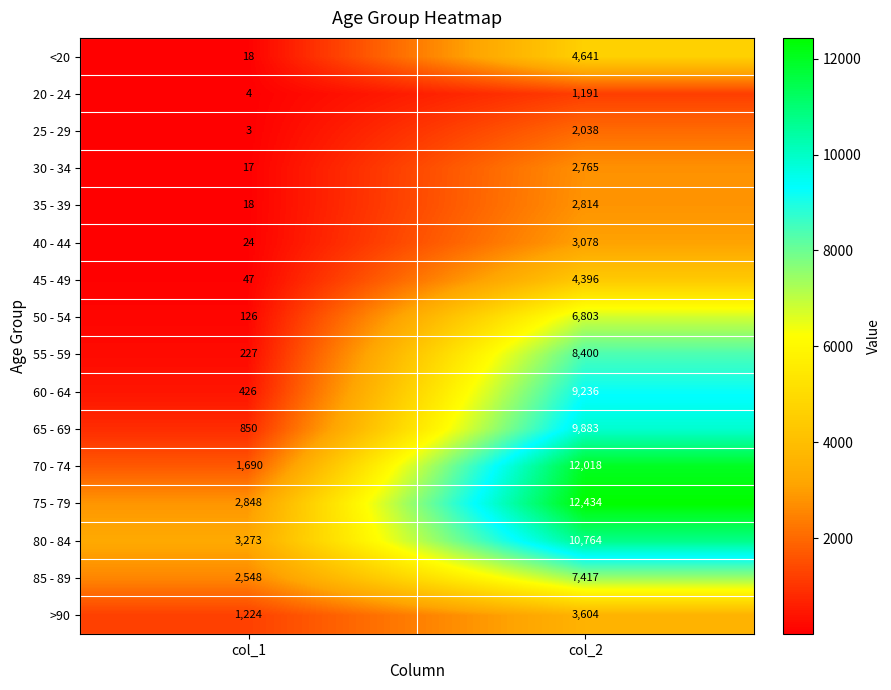

Which series has the largest total across all categories?

75 - 79